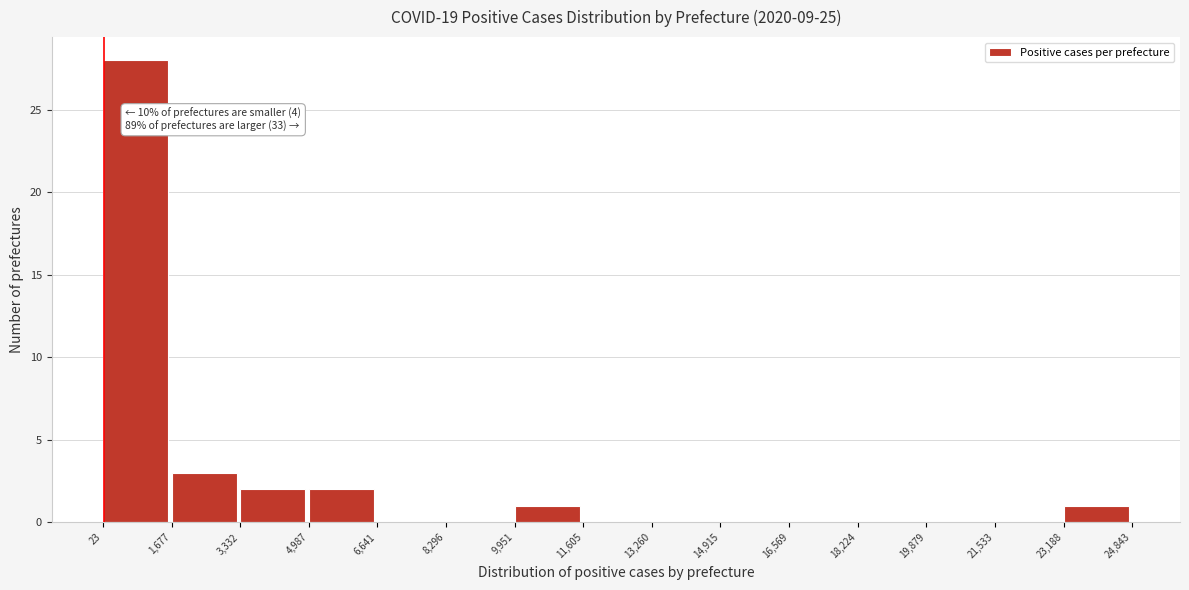

Which range on the x-axis has the tallest bar?

23 to 1,677